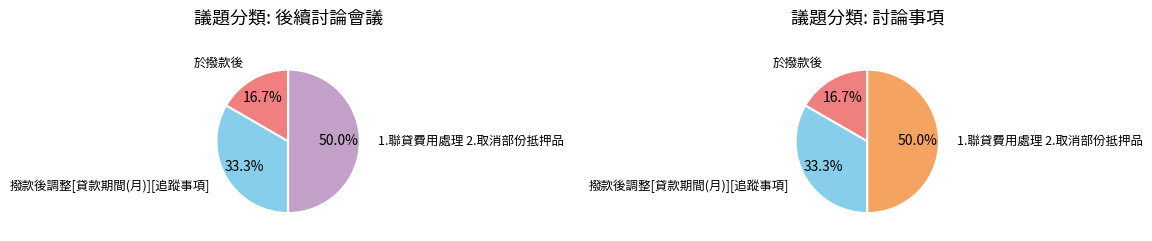

What percentage is the 撥款後調整[貸款期間(月)][追蹤事項] slice, to the nearest percent?

33%